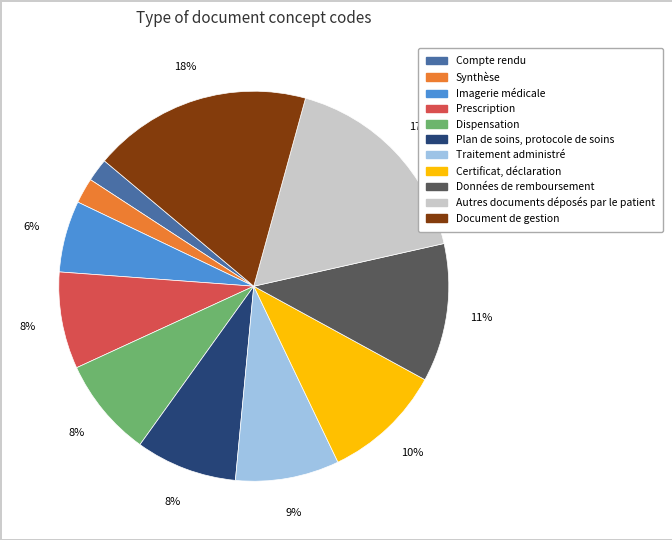

Do Dispensation and Synthèse together represent more than half of the pie?

No